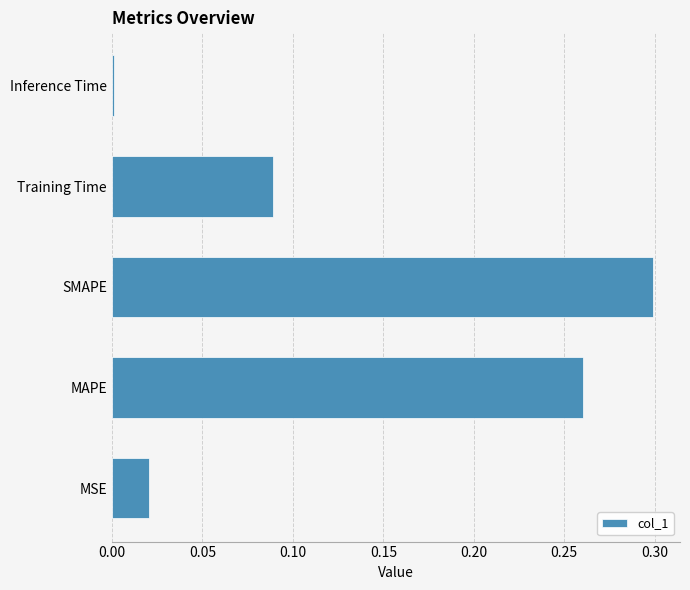

How many distinct data groups are displayed?

1